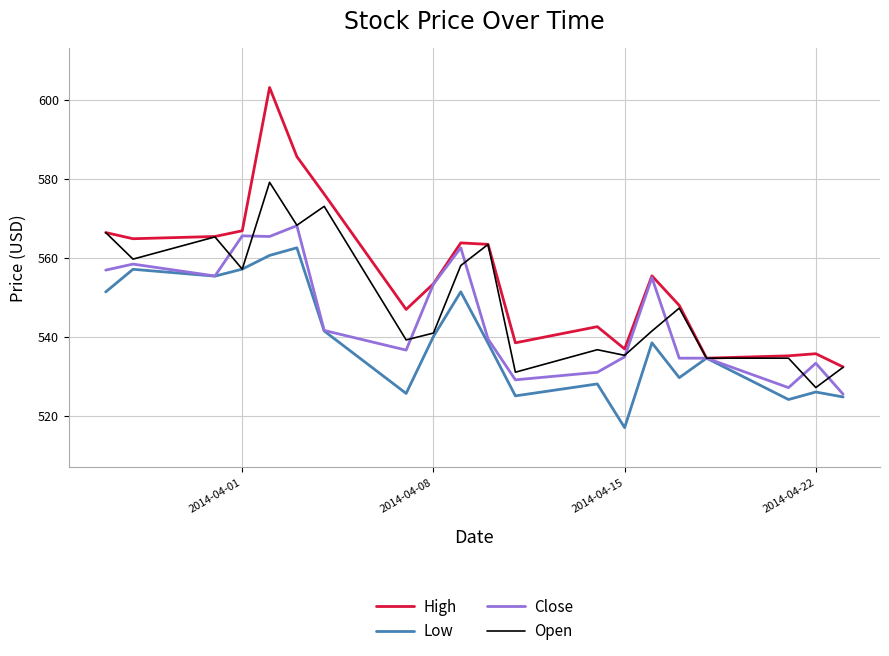

What is the lowest value of the Open series?

527.2